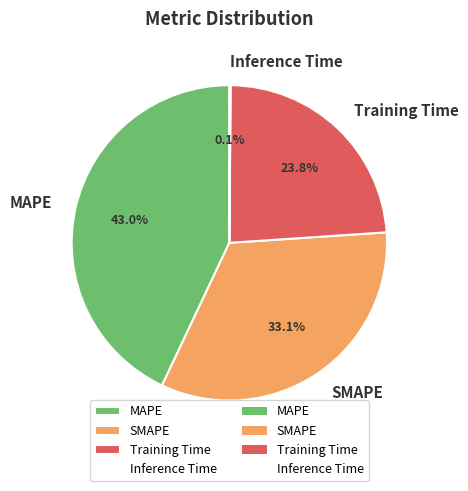

Which slice is the largest?

MAPE